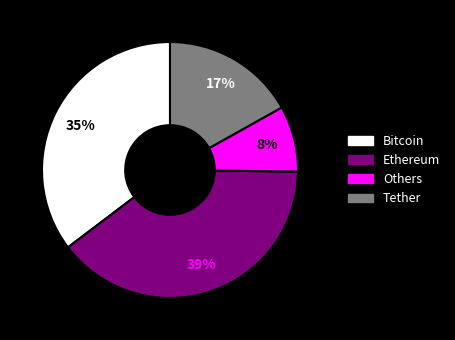

To the nearest percent, what is the difference between the largest and smallest slice percentages?

31%